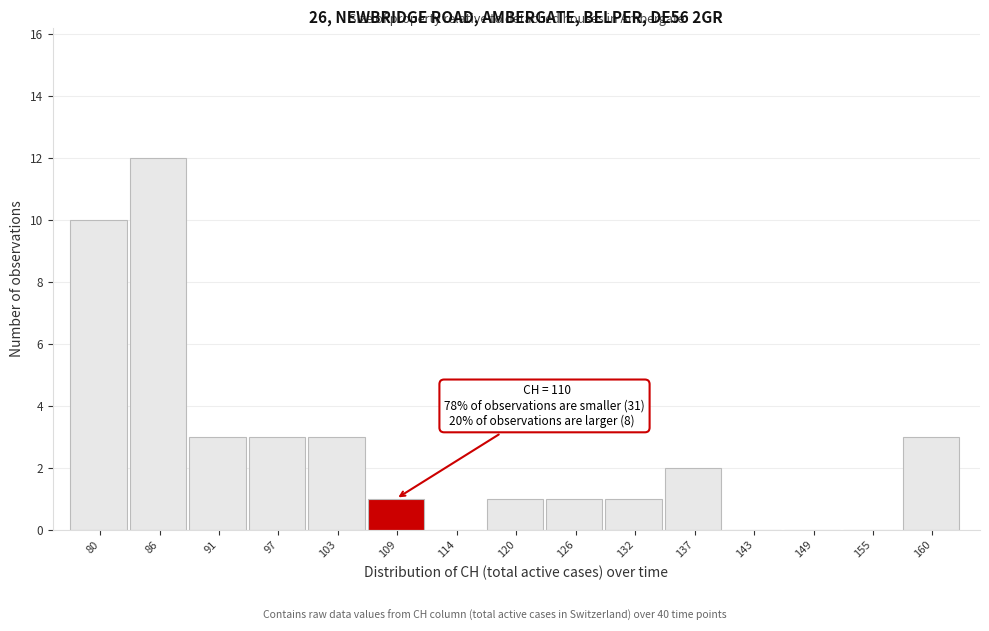

Reading left to right, list all the values displayed in this chart.

80=10	86=12	91=3	97=3	103=3	109=1	114=0	120=1	126=1	132=1	137=2	143=0	149=0	155=0	160=3